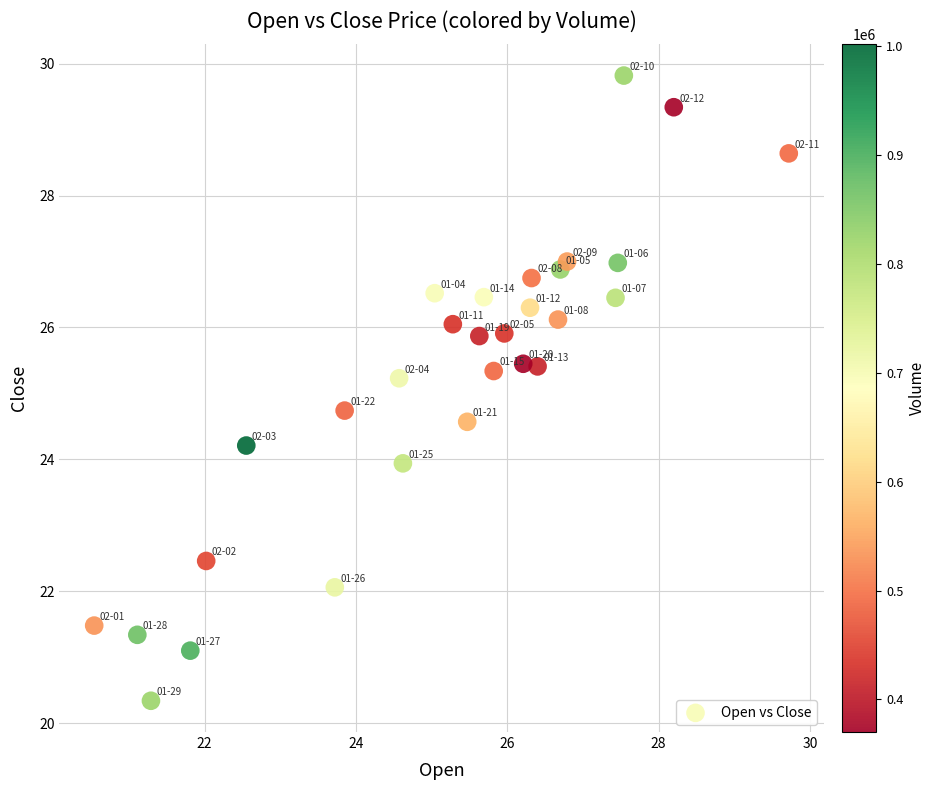

What is the range of Y values (max minus min)?

9.5